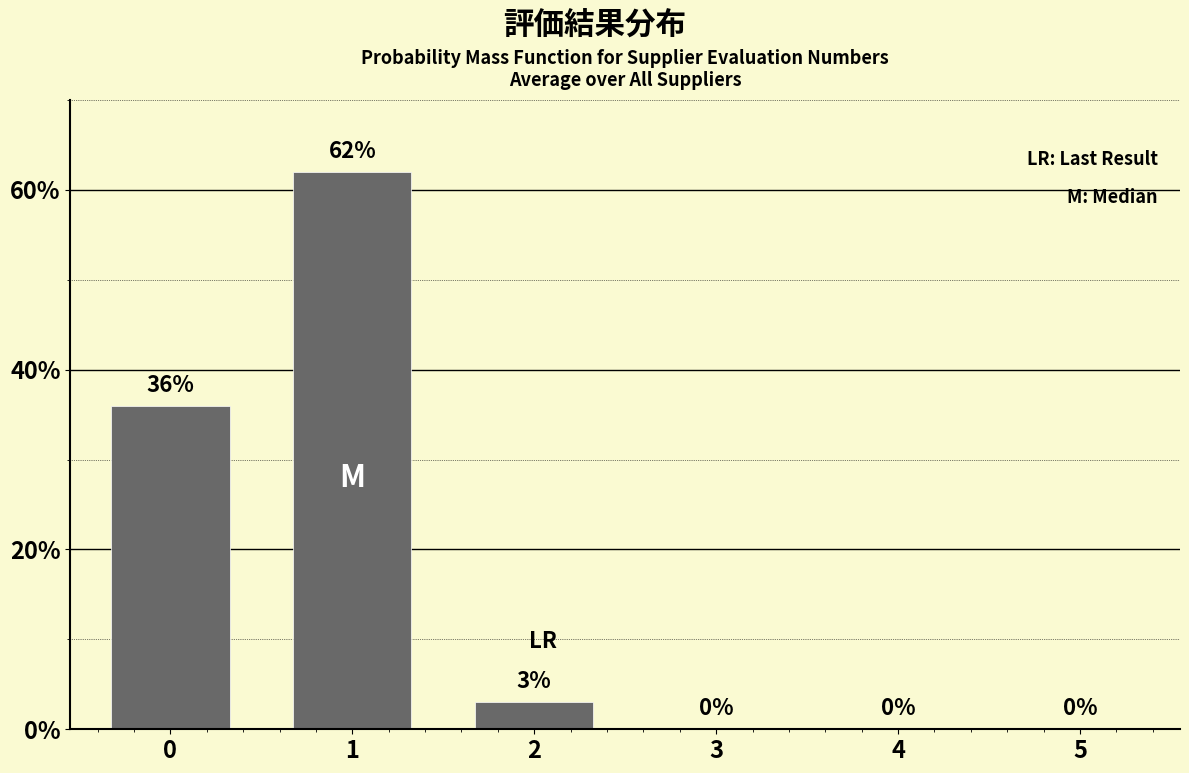

Reading left to right, extract all data points from this chart.

0=36	1=62	2=3	3=0	4=0	5=0